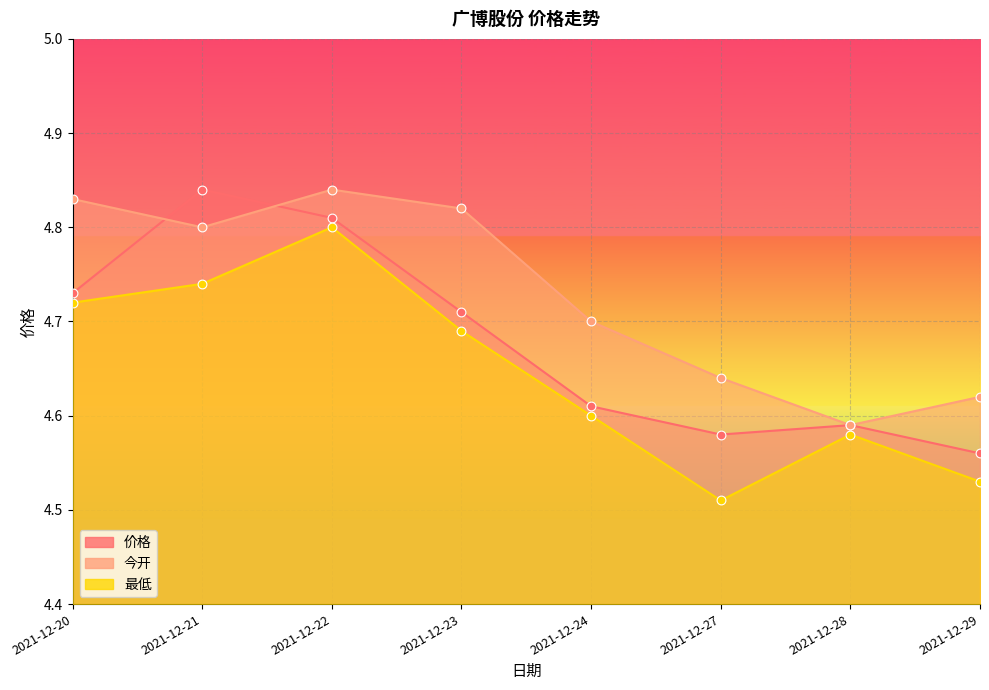

At which category is the sum across all series the highest?

2021-12-22